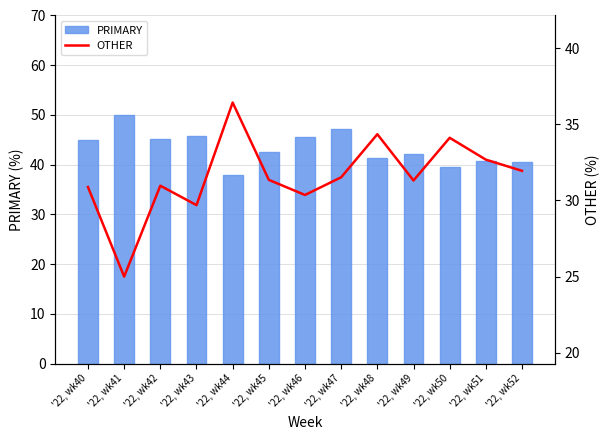

The value of PRIMARY at '22, wk45 is 56.4. True or false?

False